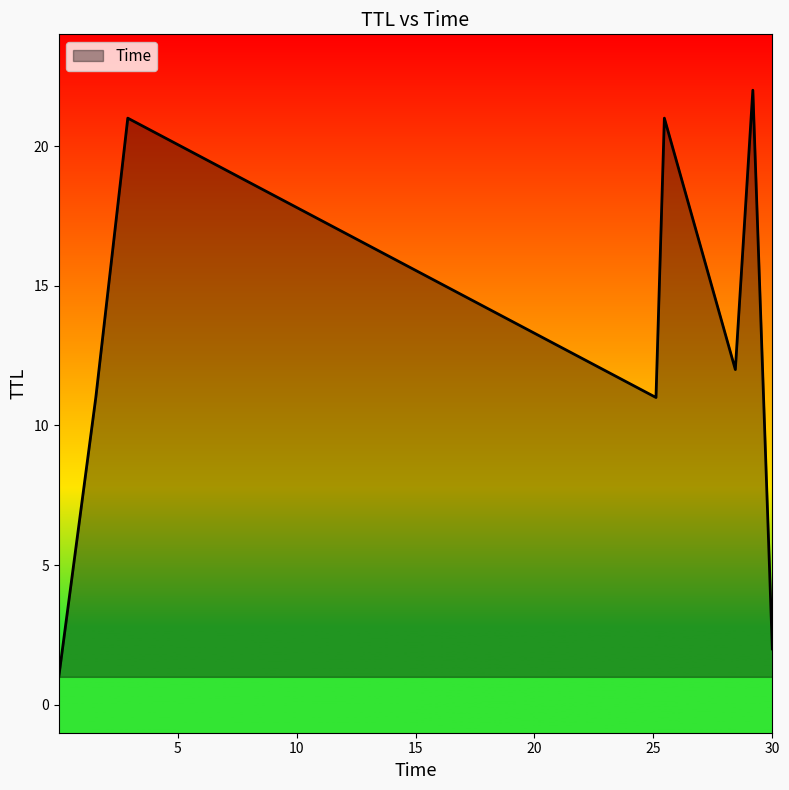

What is the difference between the maximum and minimum values?

21